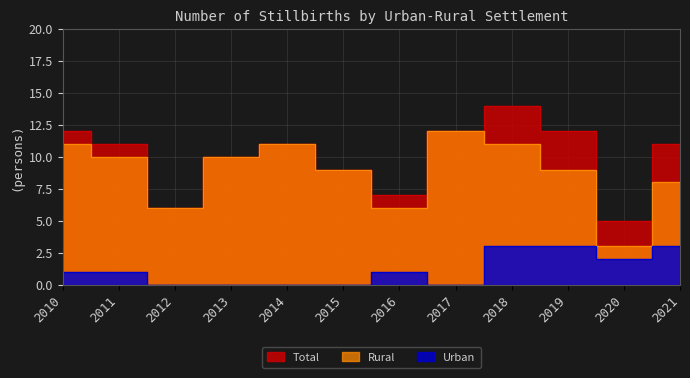

What is the highest value of the Total series?

14